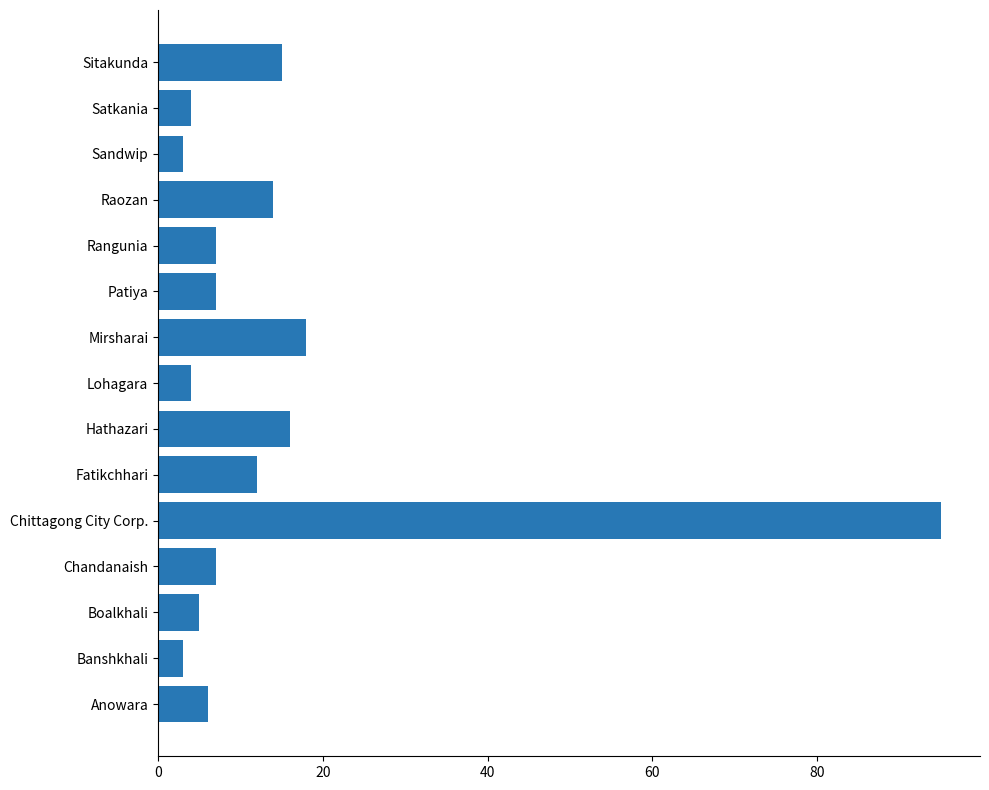

What is the difference between the maximum and minimum values?

92